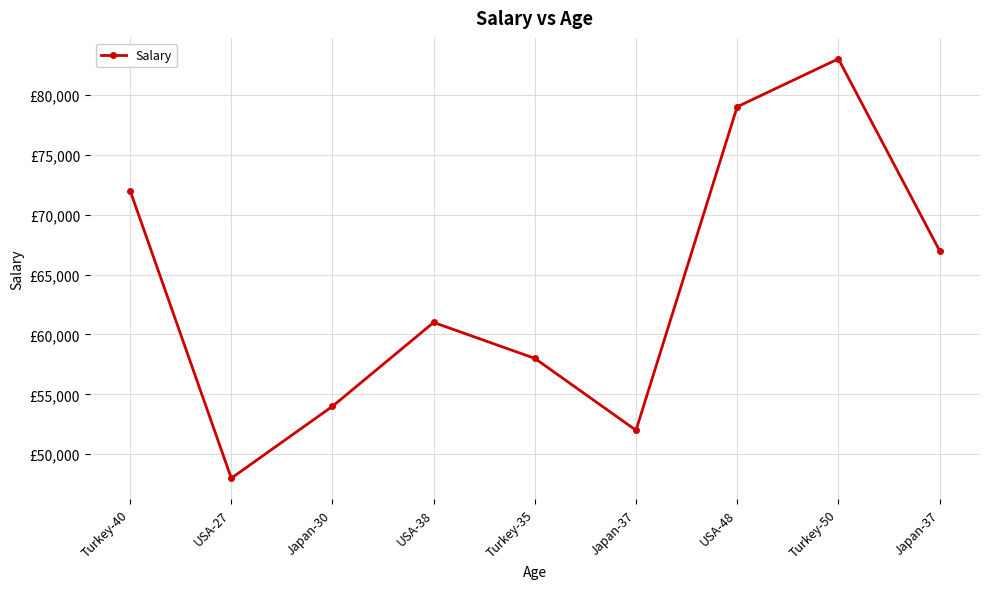

Reading right to left, what are all the values shown in this chart?

67000	83000	79000	52000	58000	61000	54000	48000	72000